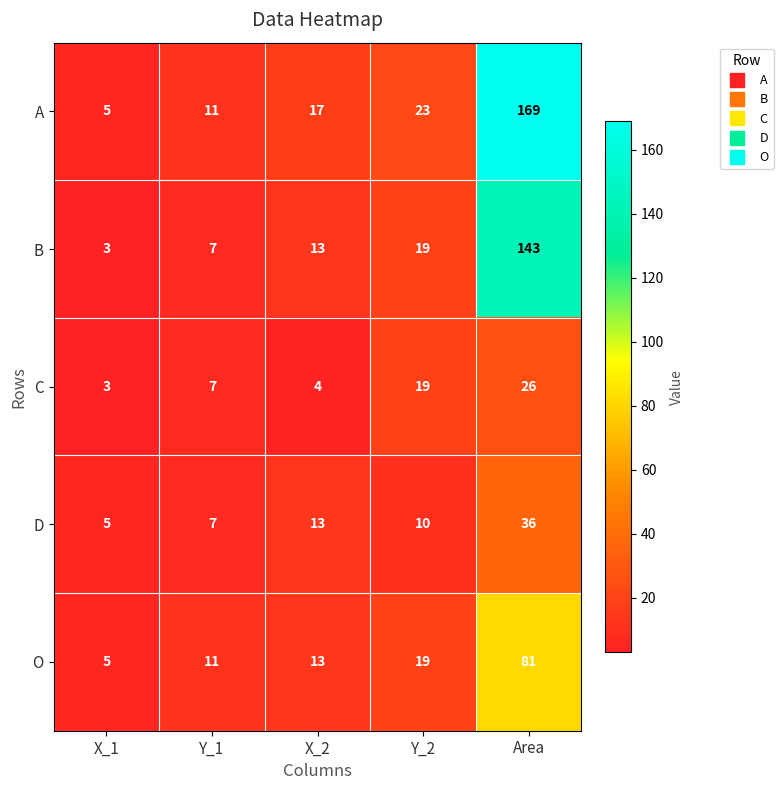

Which series has the largest total across all categories?

A